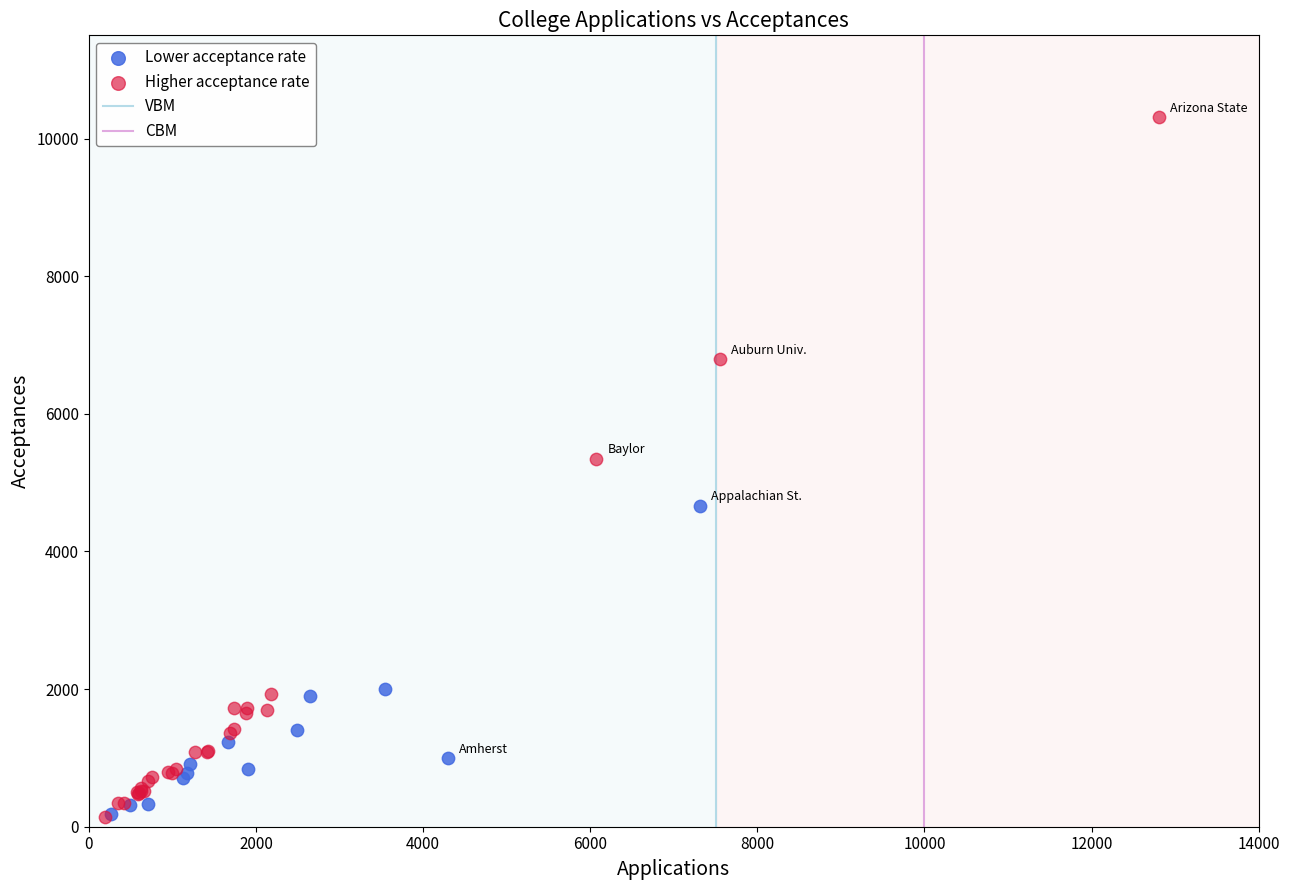

Which series contains the highest Y value?

Higher acceptance rate